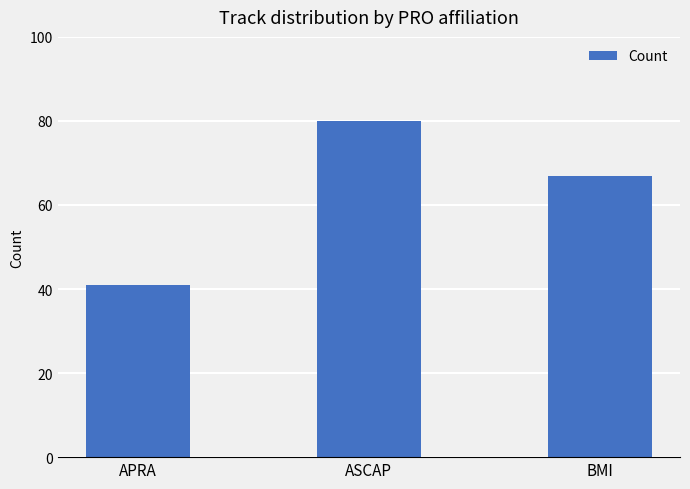

Rank the categories by value from highest to lowest.

ASCAP, BMI, APRA